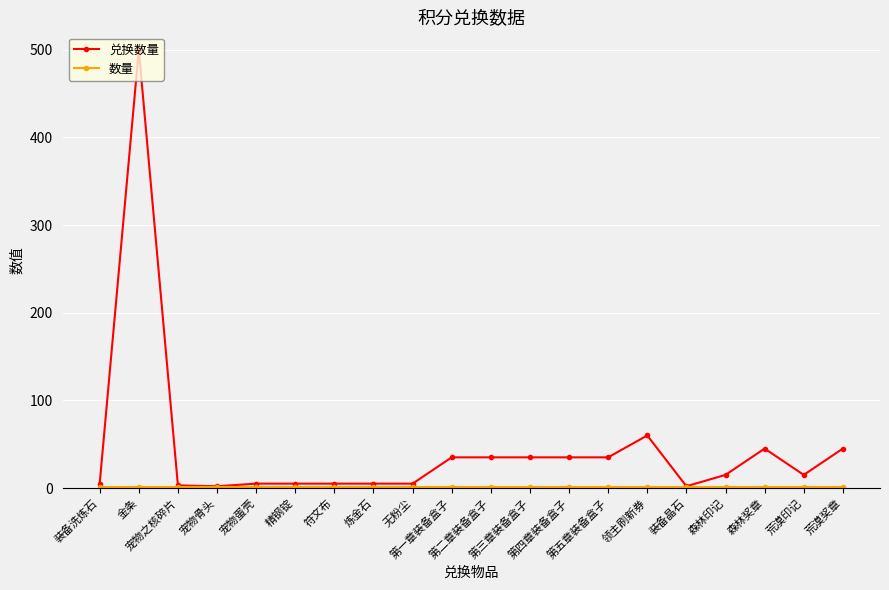

Is this an area chart (filled region under the line)?

No